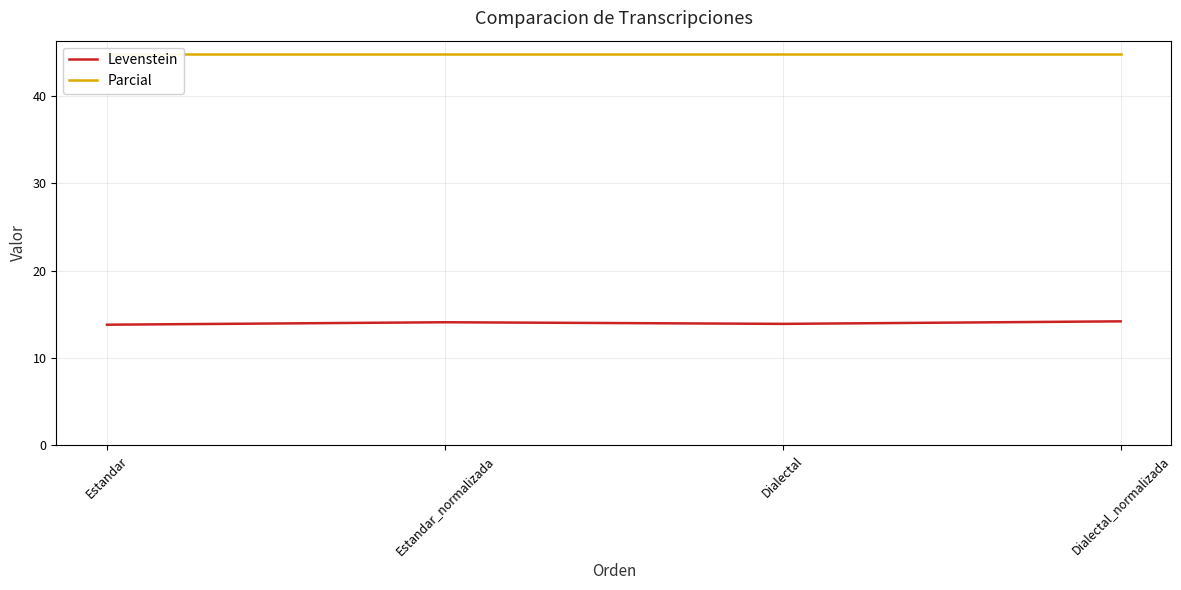

What is the difference between the highest and lowest values at Dialectal?

30.9